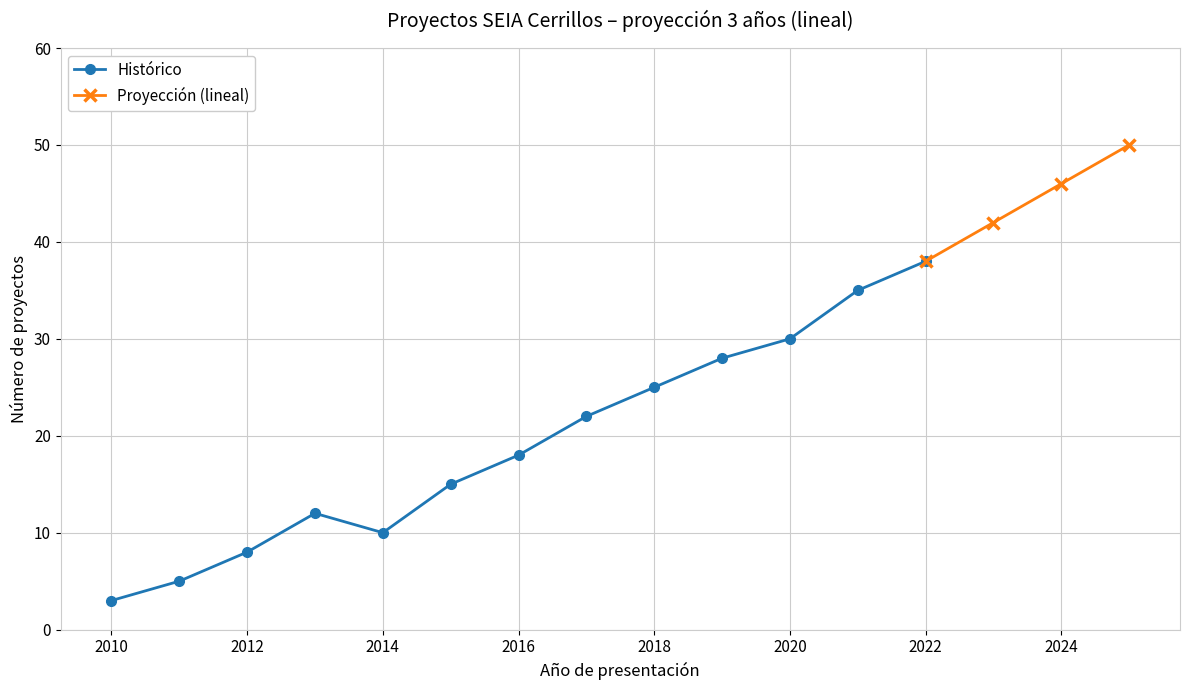

Rank the categories by value from lowest to highest.

2010, 2011, 2012, 2014, 2013, 2015, 2016, 2017, 2018, 2019, 2020, 2021, 2022